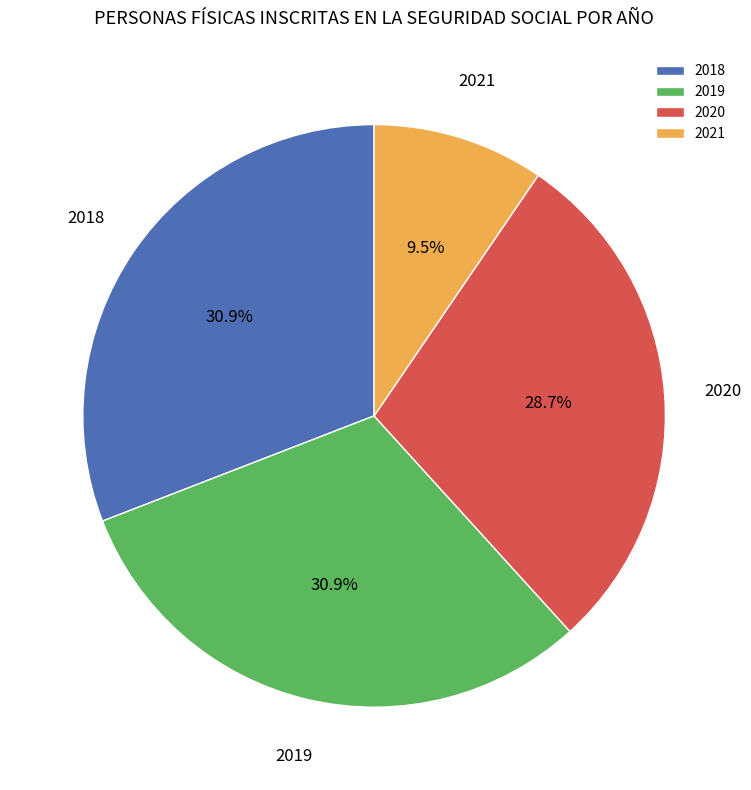

What percentage is NOT represented by 2021?

90.5%